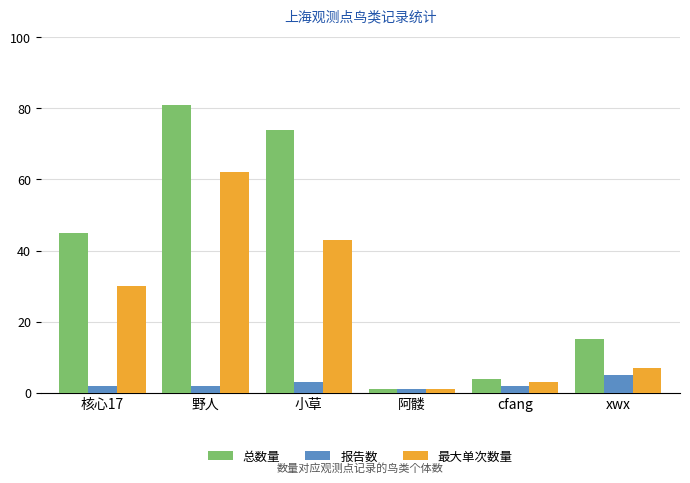

What is the smallest value displayed?

1